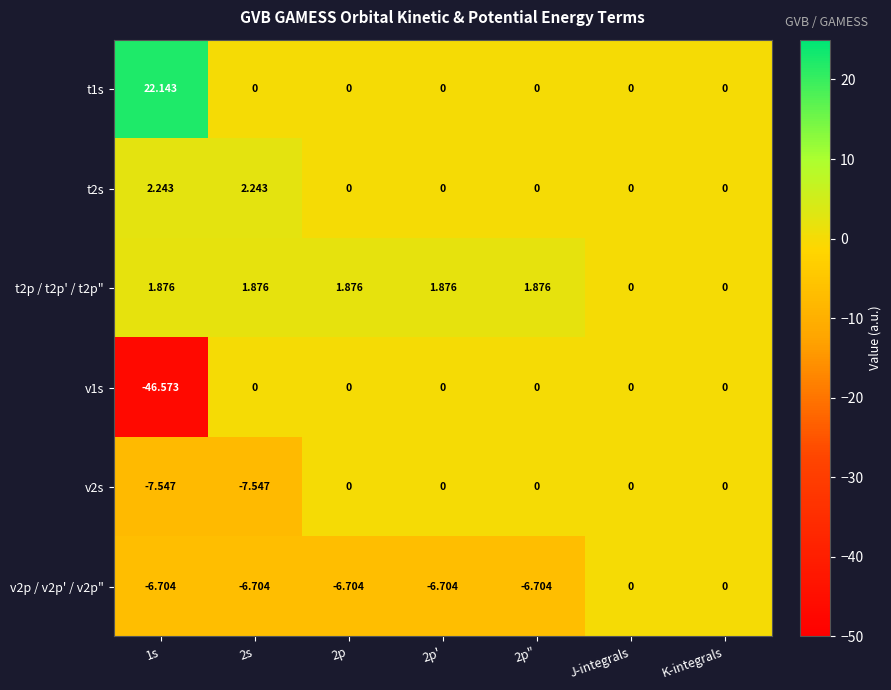

Count the number of data series in this chart.

6